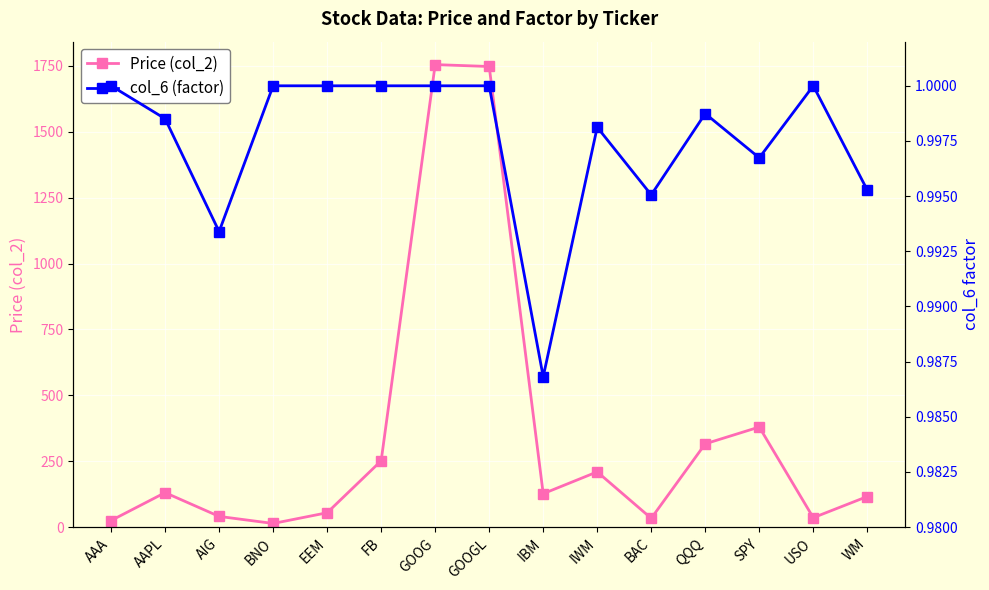

What position from the left is USO?

14